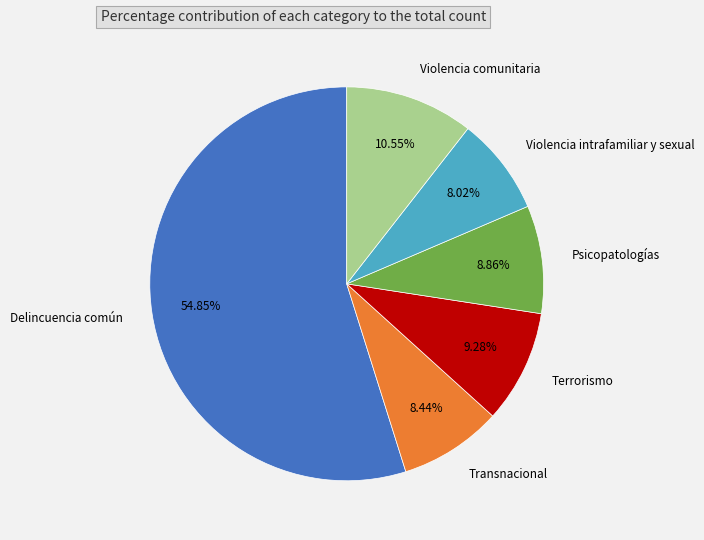

Count the number of slices in the pie.

6